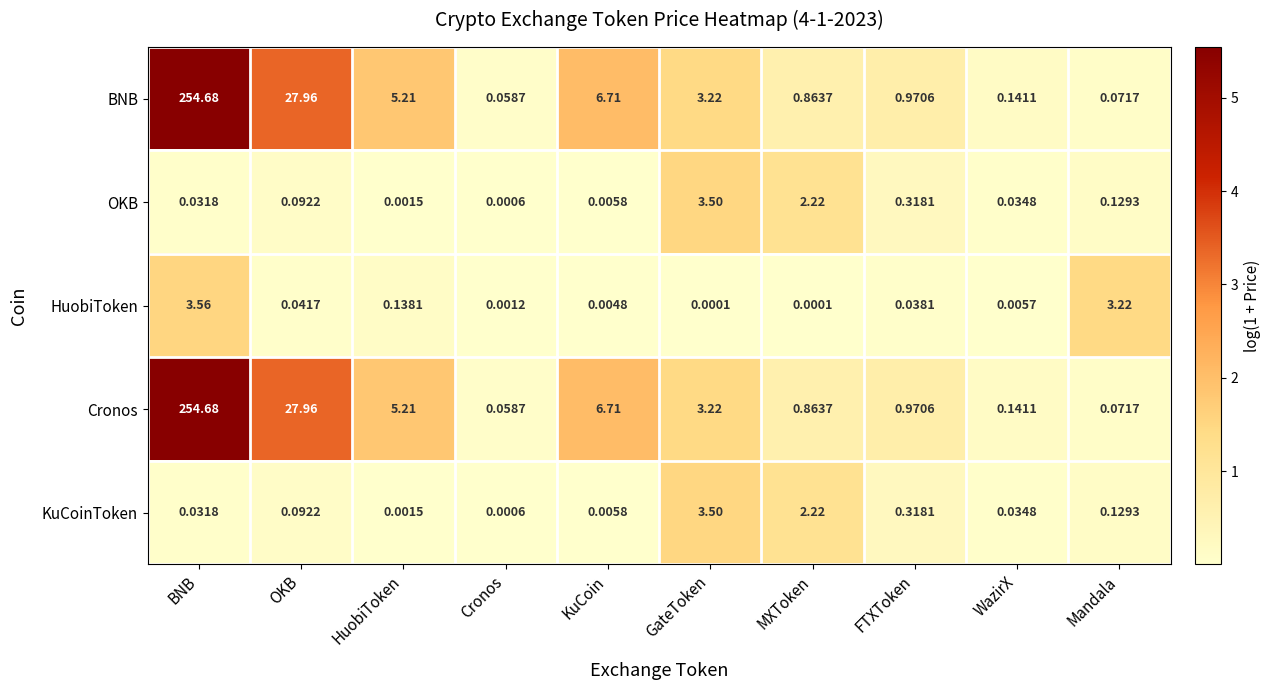

At how many categories does at least one series exceed 5?

4